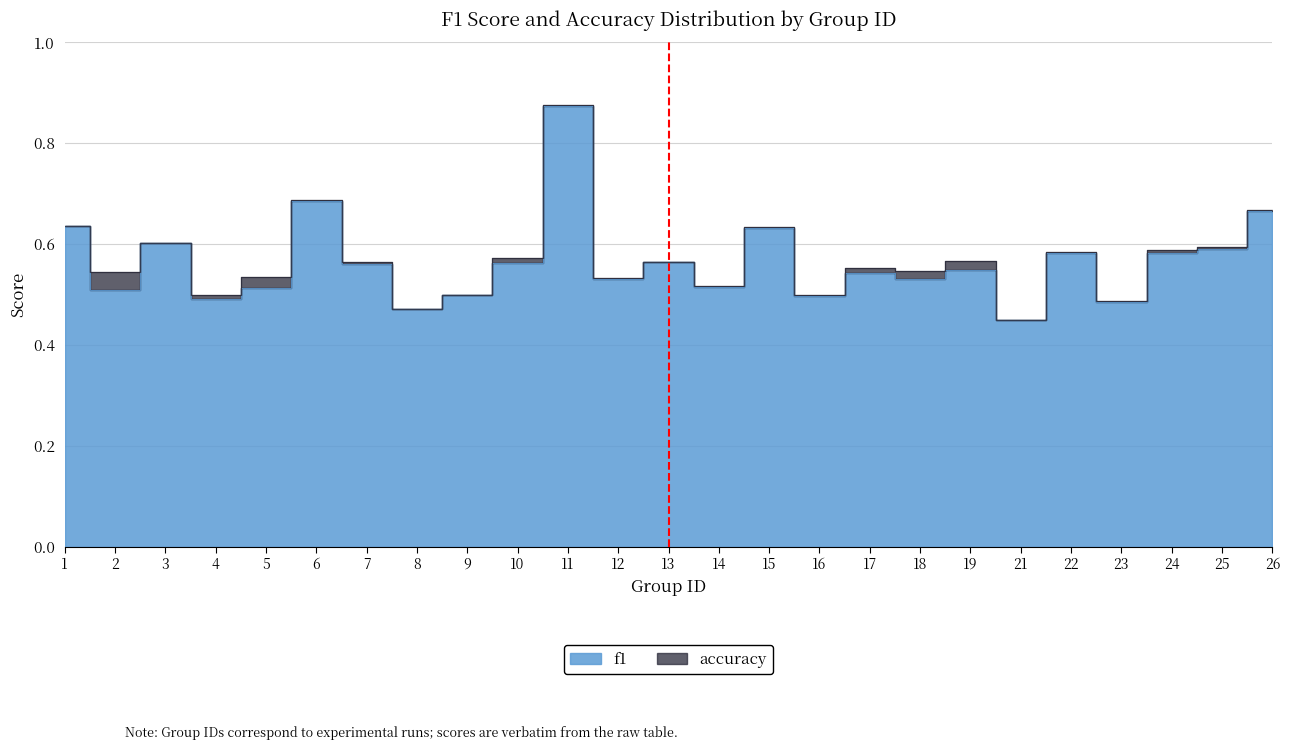

True or false: f1 and accuracy cross at least once.

False